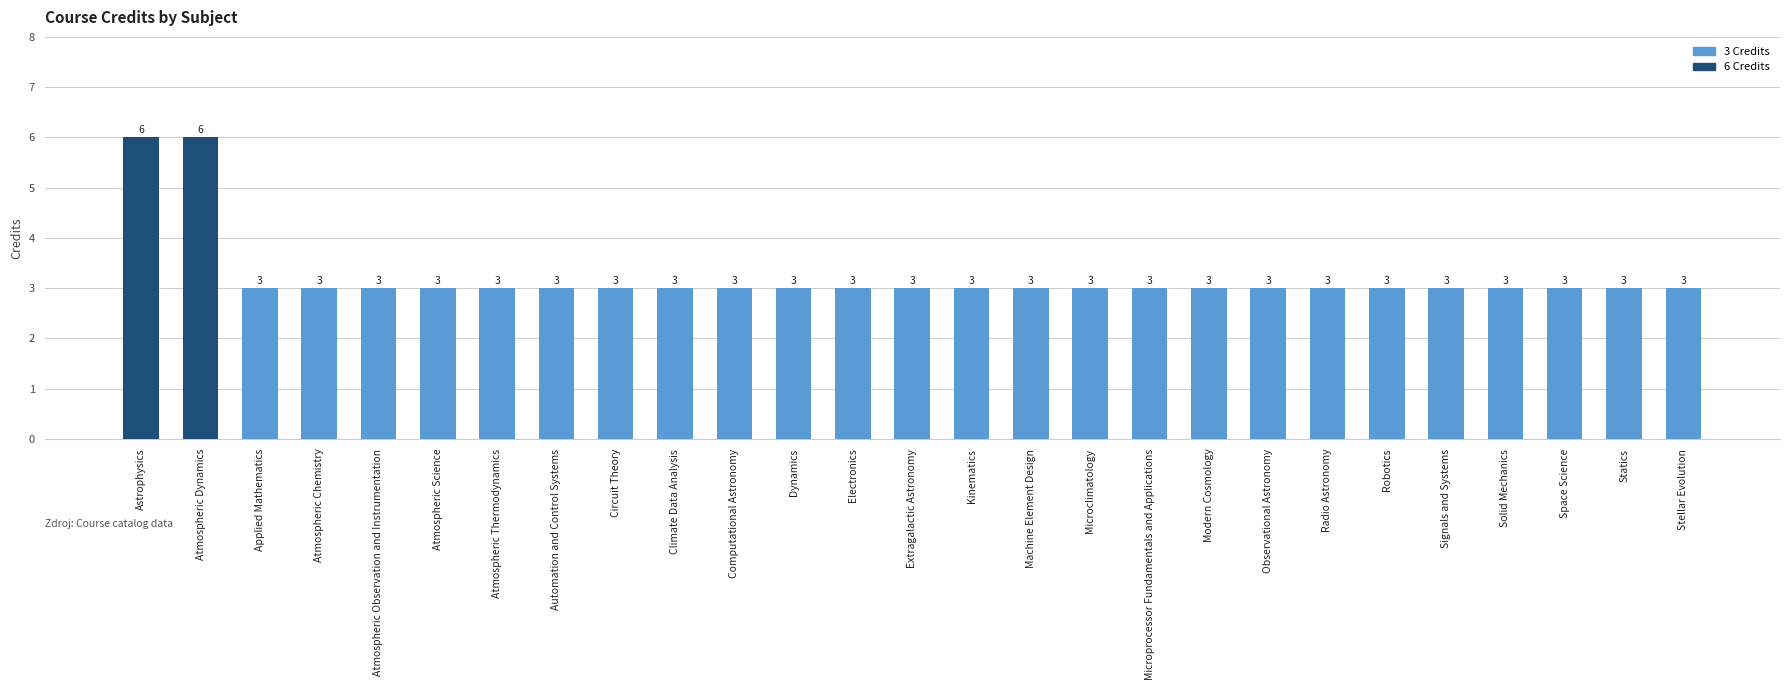

What is the maximum value shown in the chart?

6